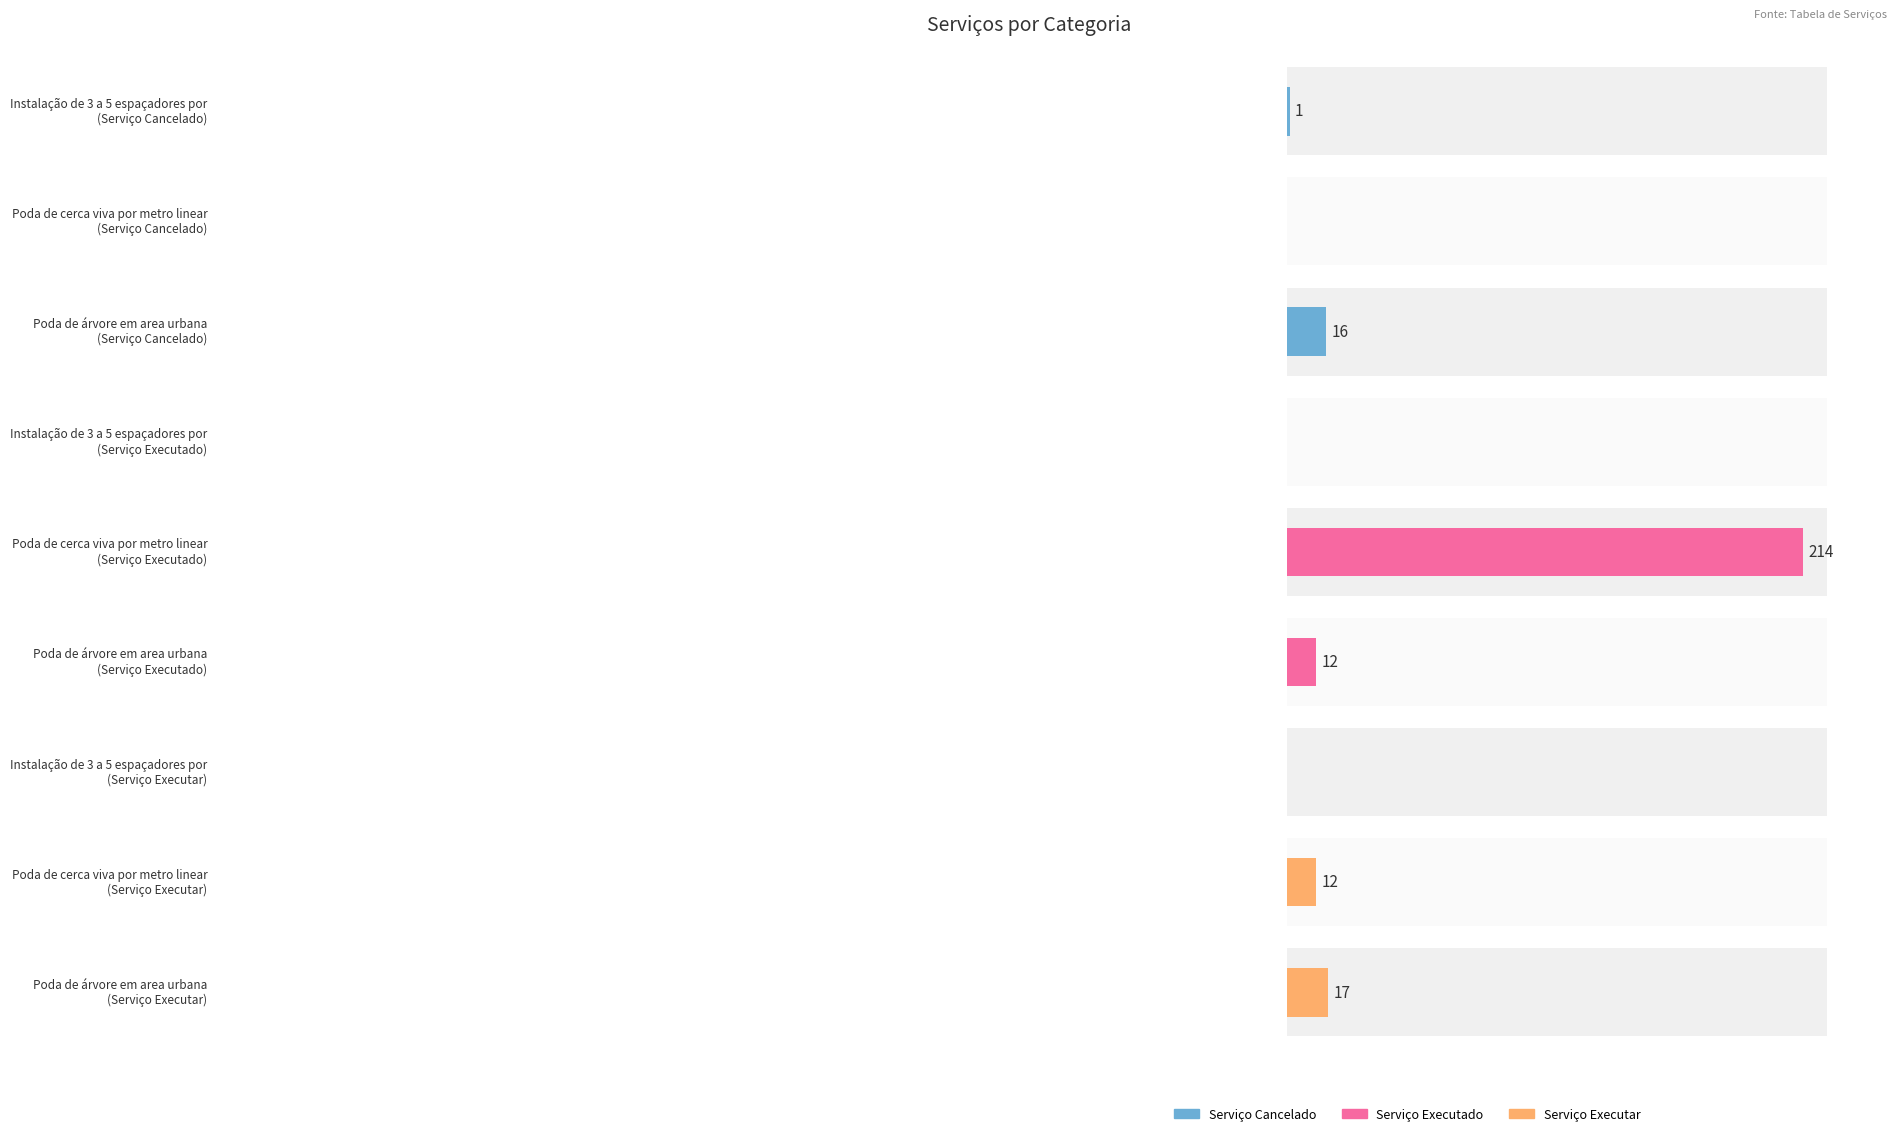

How many Serviço Executar values are between 0 and 17?

3